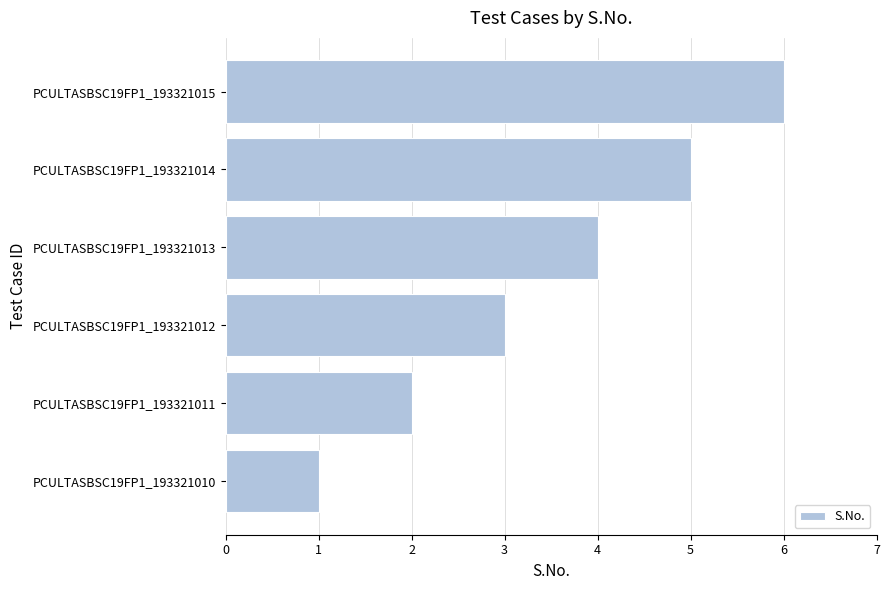

What is the change in value from PCULTASBSC19FP1_193321011 to PCULTASBSC19FP1_193321015?

+4